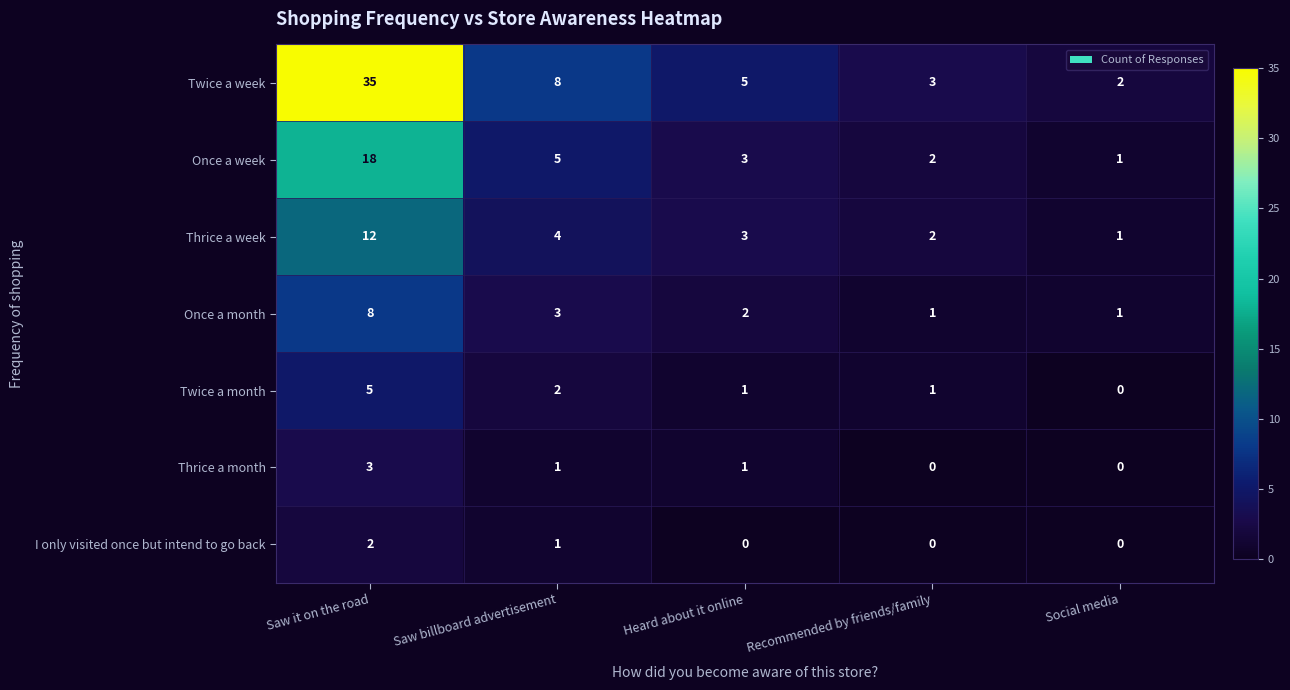

Which series has the largest range (max minus min)?

Twice a week